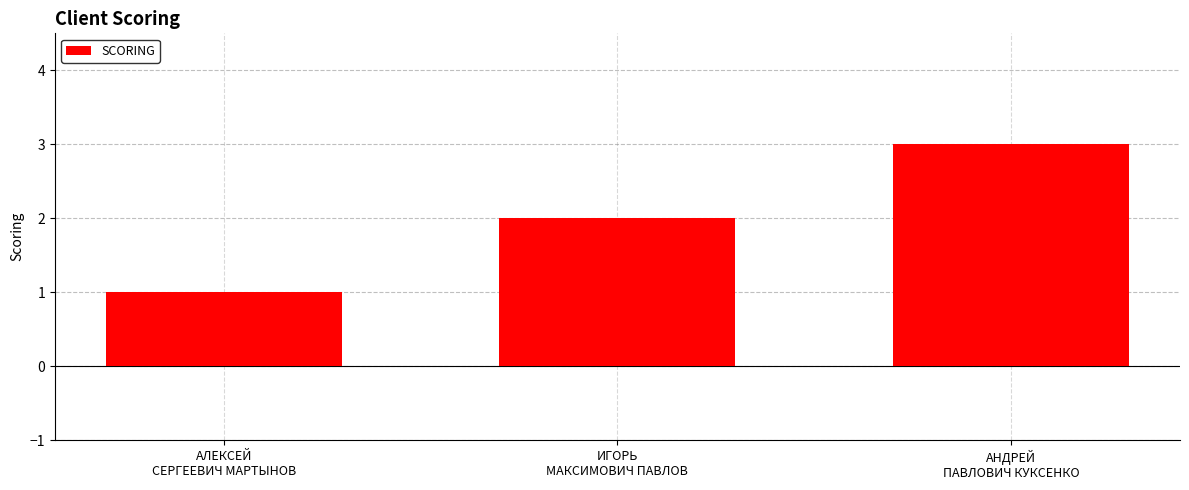

Count the number of data series in this chart.

1